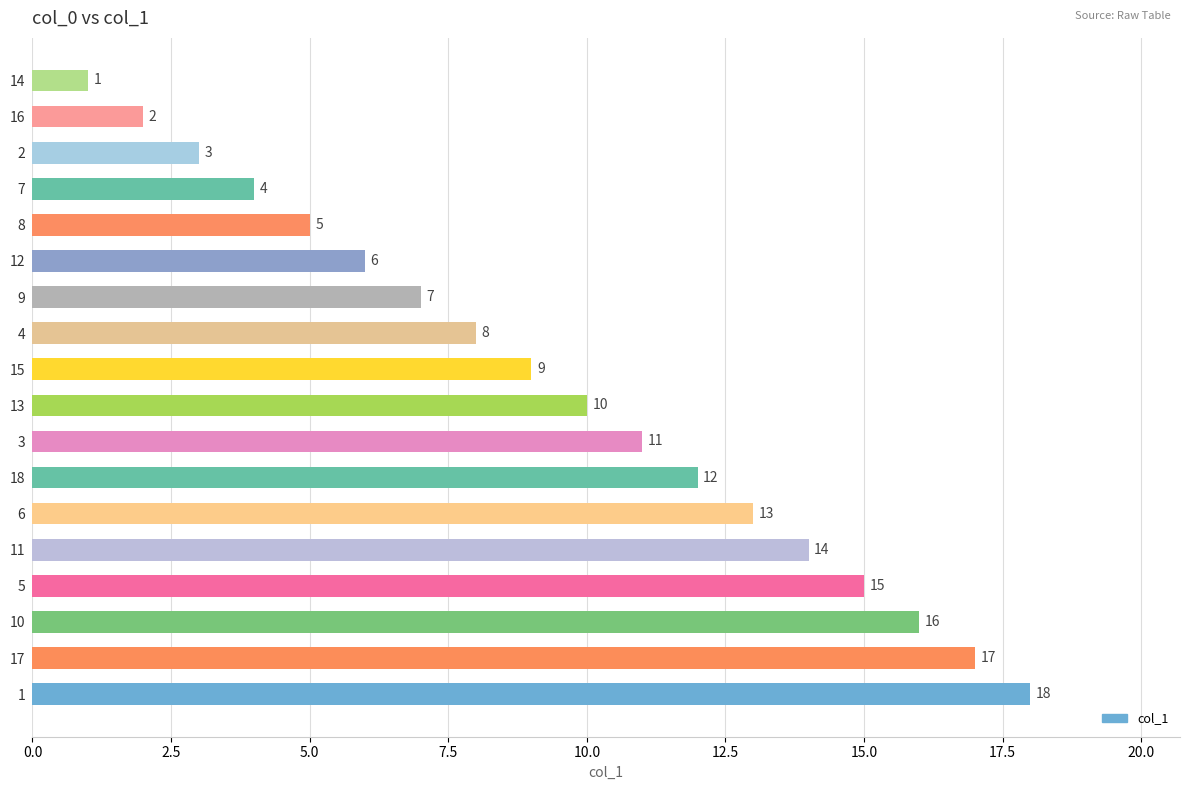

True or false: the data shows 5 at 9.

False